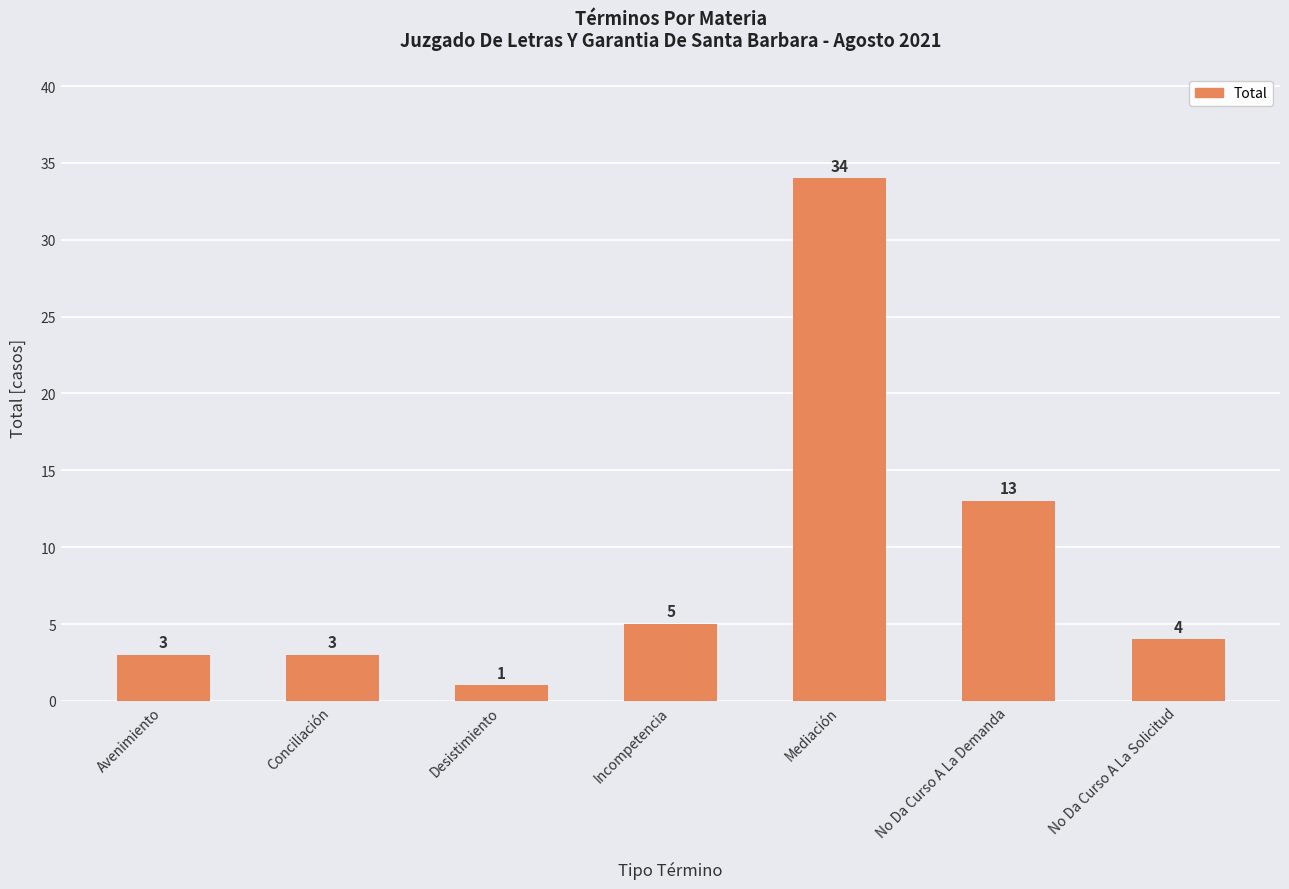

The chart shows a value of 4 at No Da Curso A La Demanda. True or false?

False